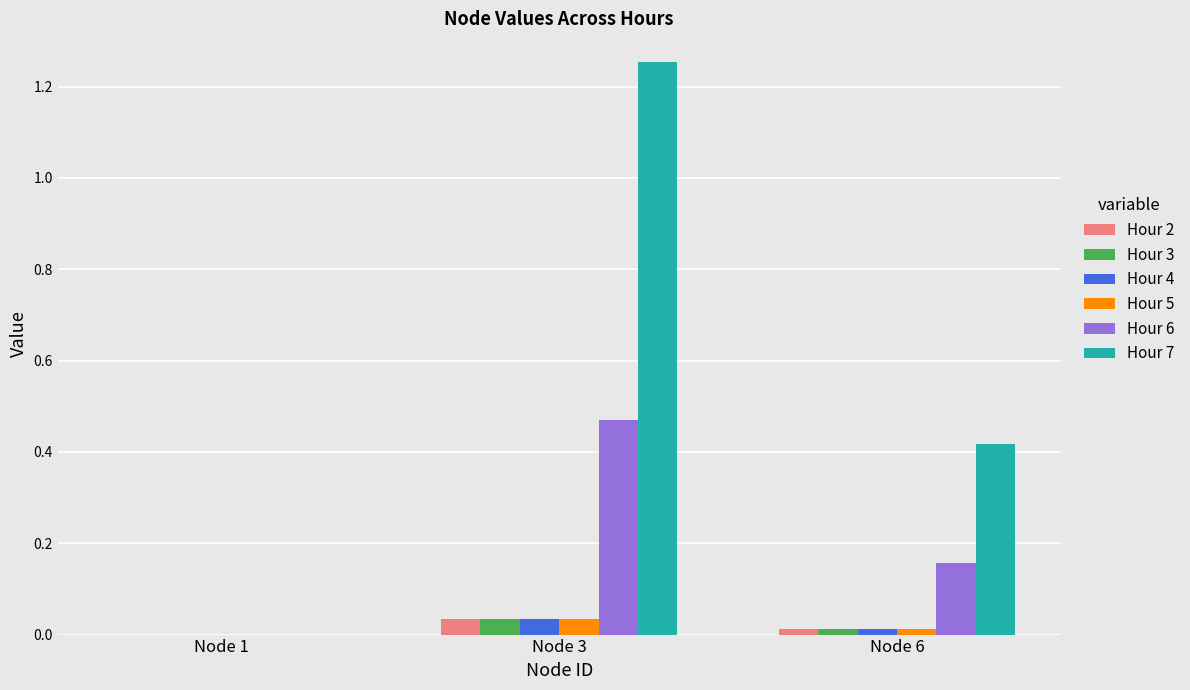

What are all the series names shown in the legend?

Hour 2, Hour 3, Hour 4, Hour 5, Hour 6, Hour 7